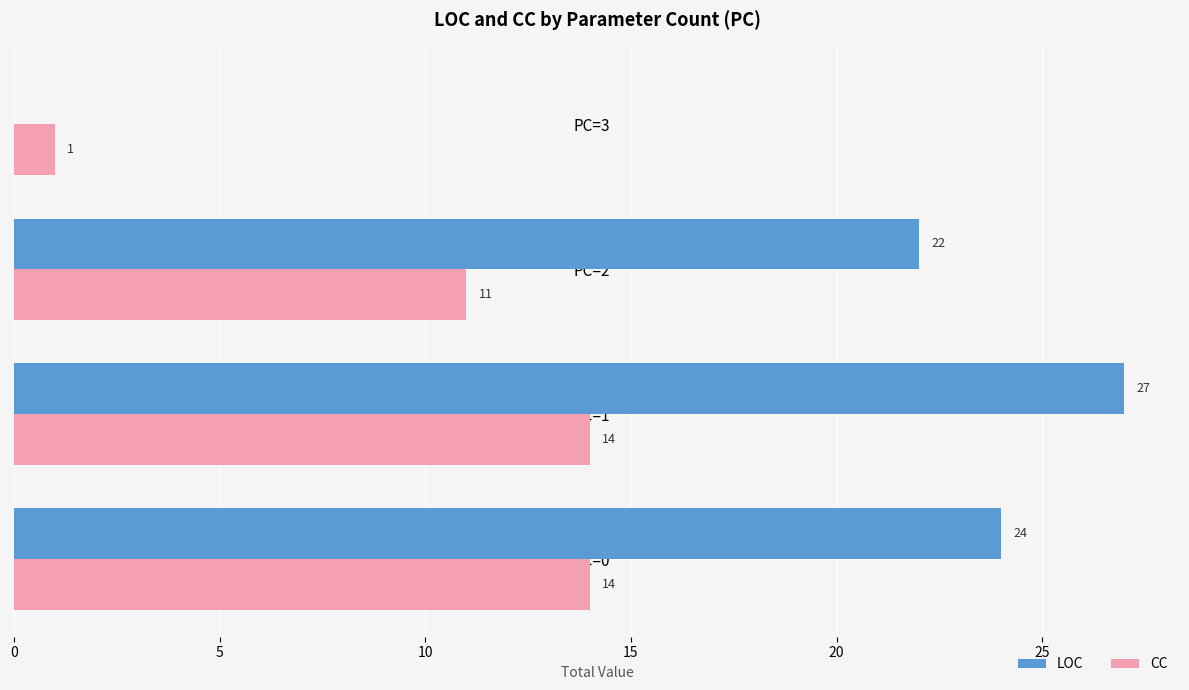

The value of LOC at PC=3 is 13. True or false?

False